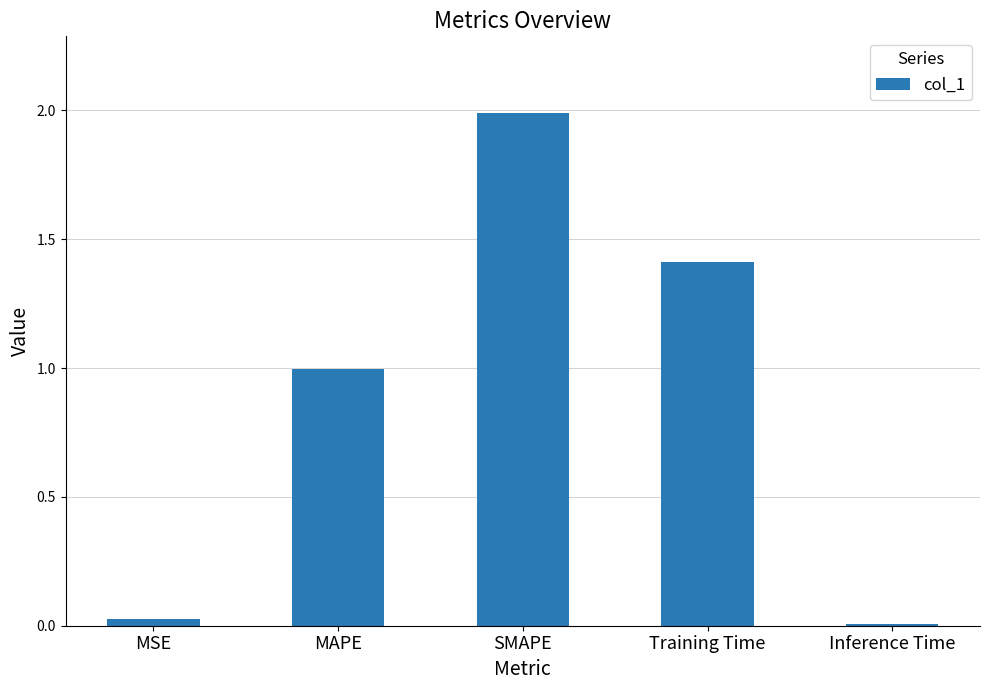

What is the change in value from MAPE to Training Time?

+0.4